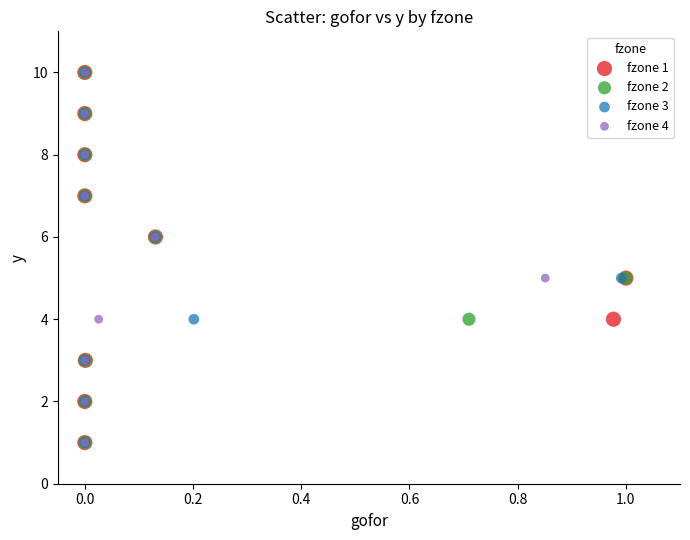

What are all the series names shown in the legend?

fzone 1, fzone 2, fzone 3, fzone 4